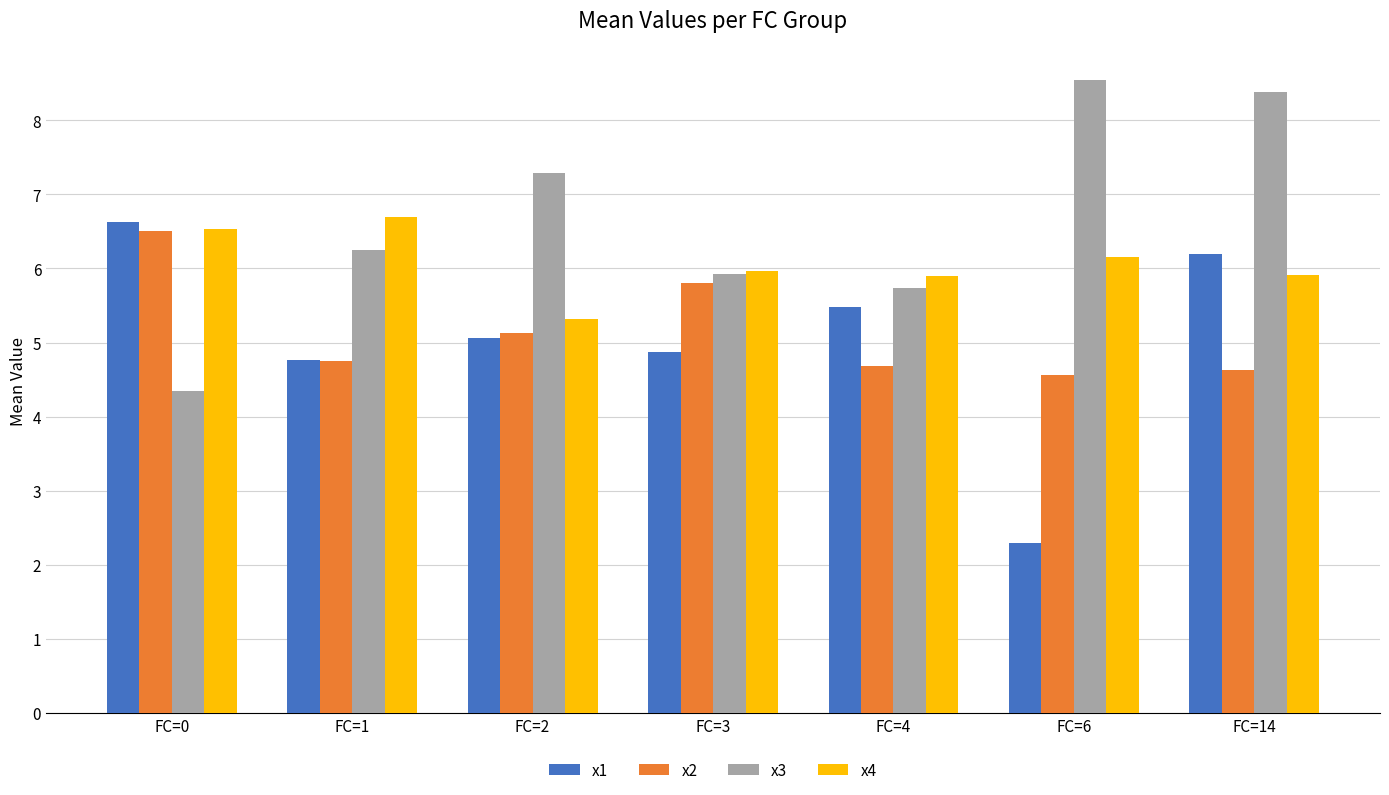

What is the smallest value displayed?

2.3